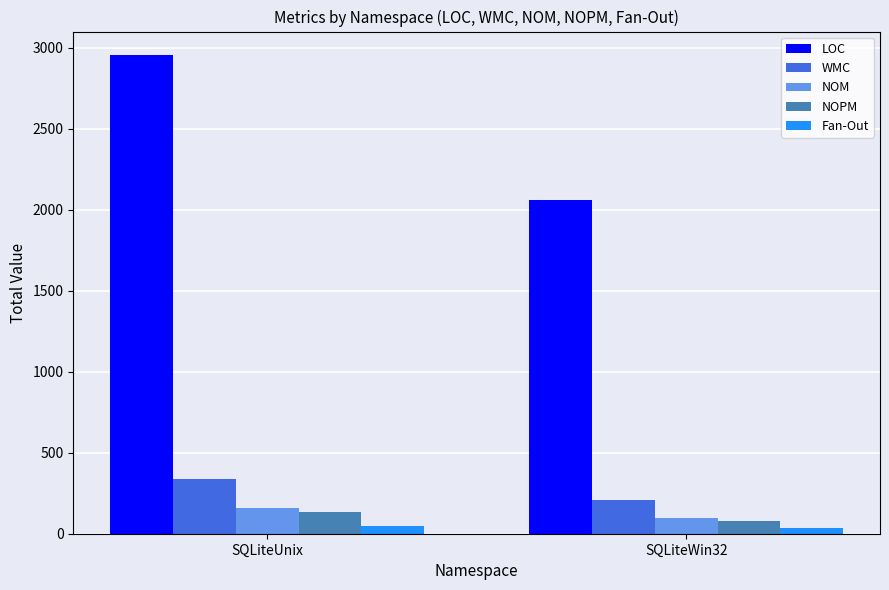

What is the label of the 1st bar from the left?

SQLiteUnix